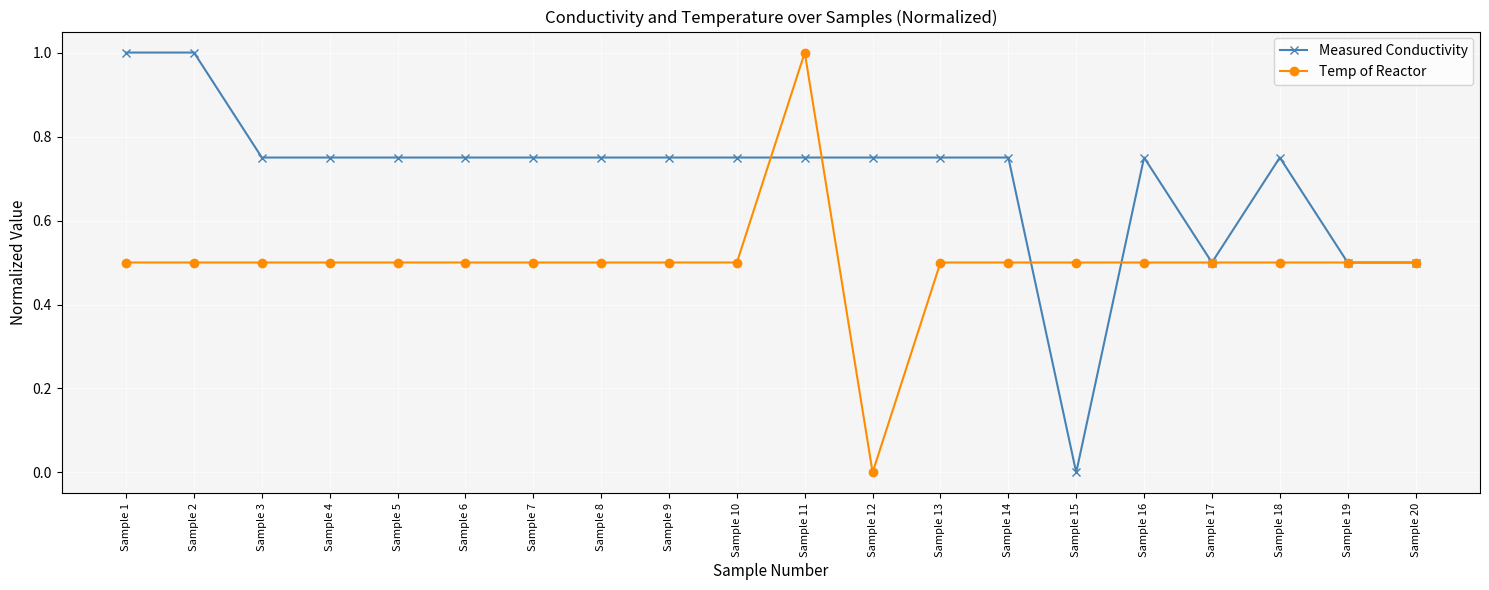

Between Sample 2 and Sample 19, which series saw the biggest shift?

Measured Conductivity